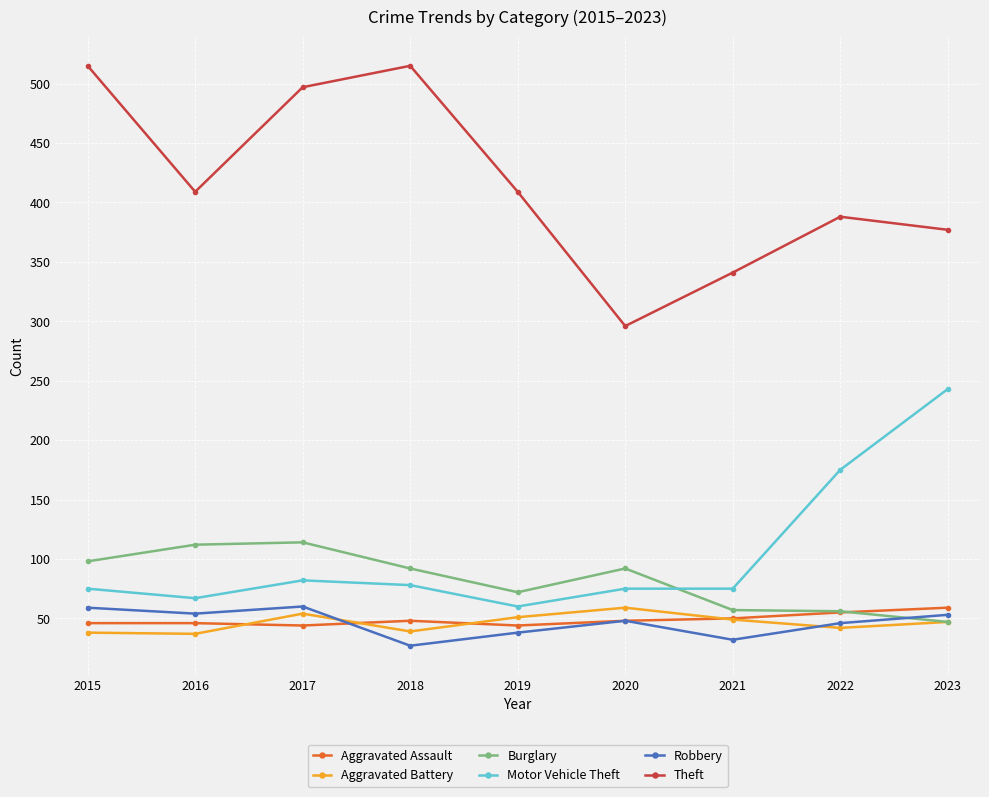

What is the difference between the highest and lowest values at 2015?

477